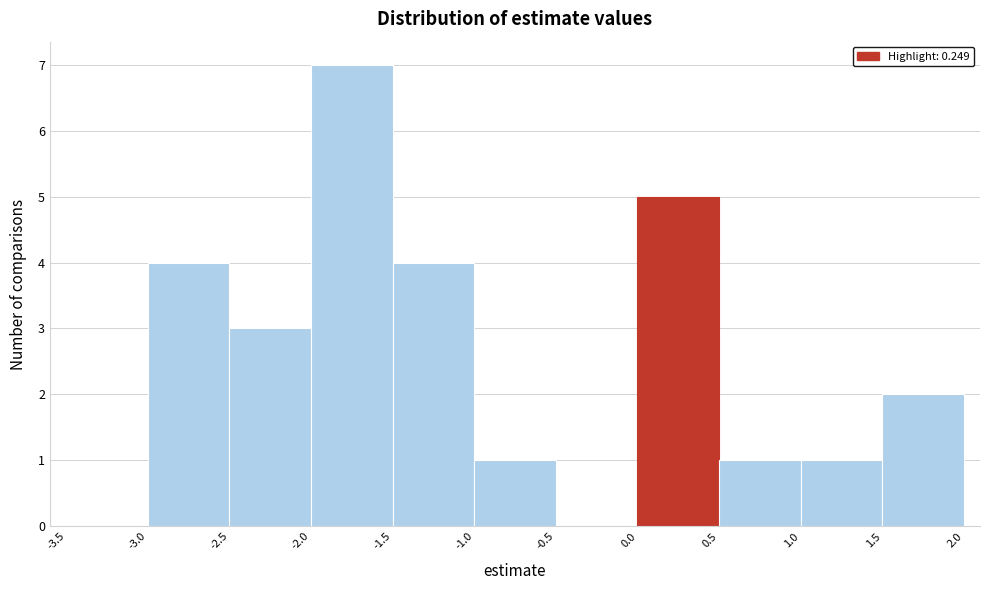

Over which range of the x-axis is the bar tallest?

-2.0 to -1.5